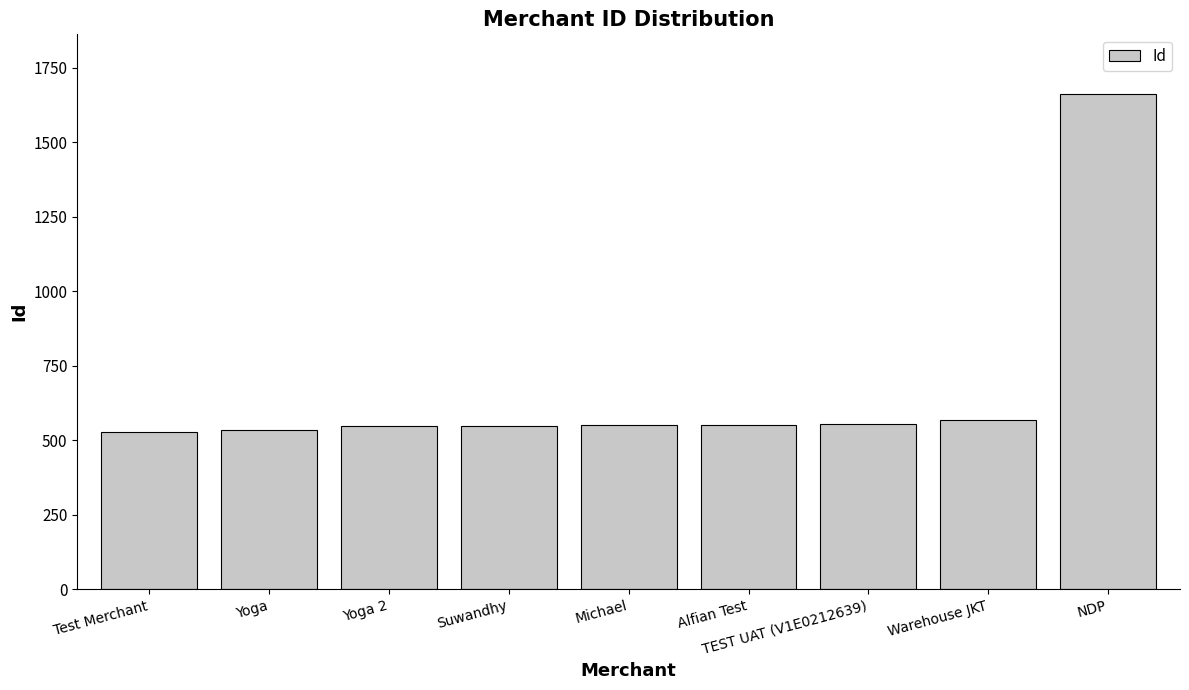

Is it true that the value at NDP is 1662?

True